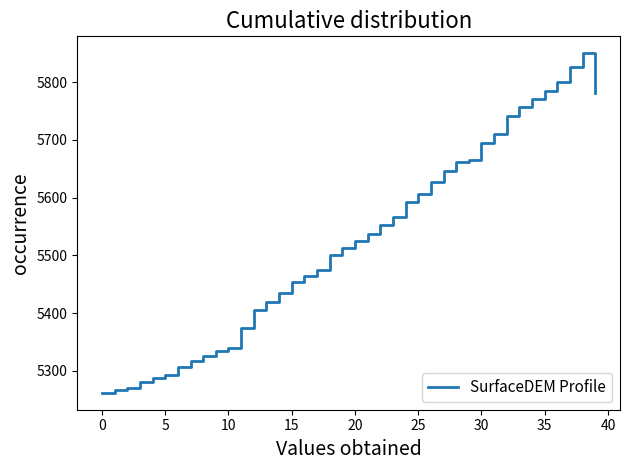

What is the difference between the maximum and minimum values?

588